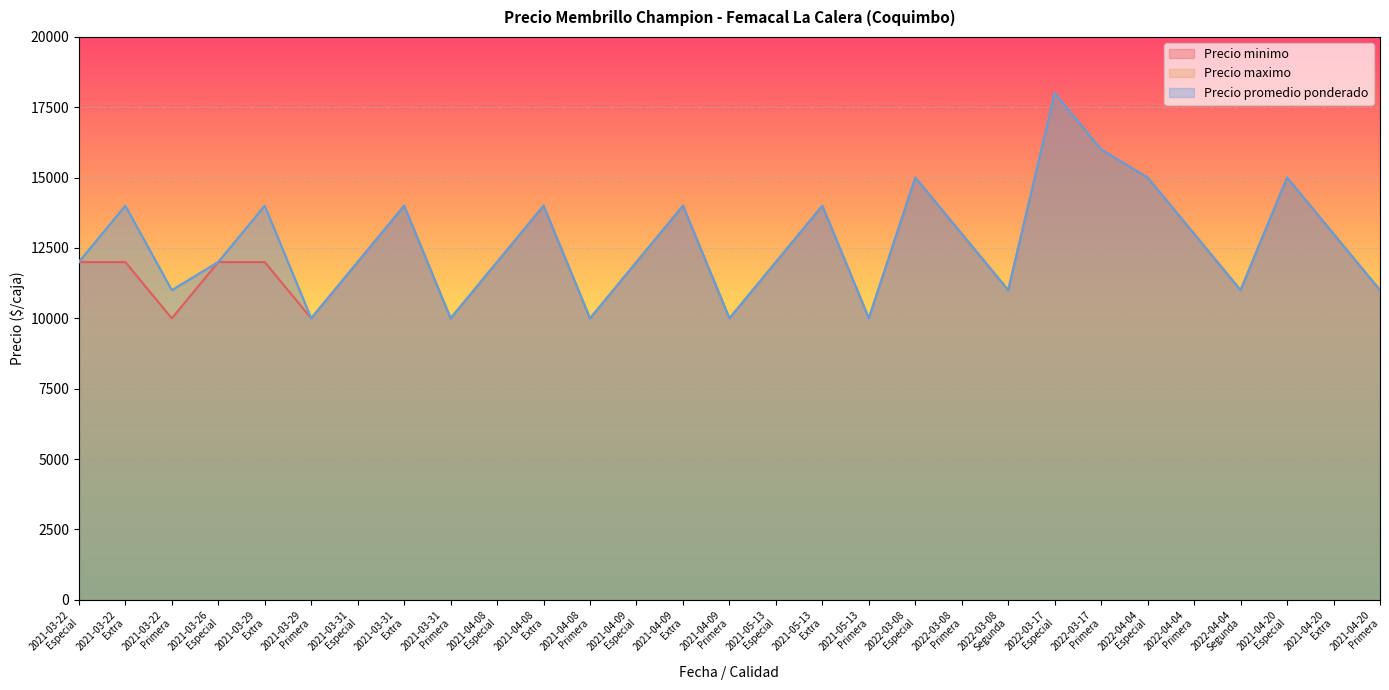

True or false: Precio promedio ponderado has a value of 5916 at 2021-04-20
Especial.

False